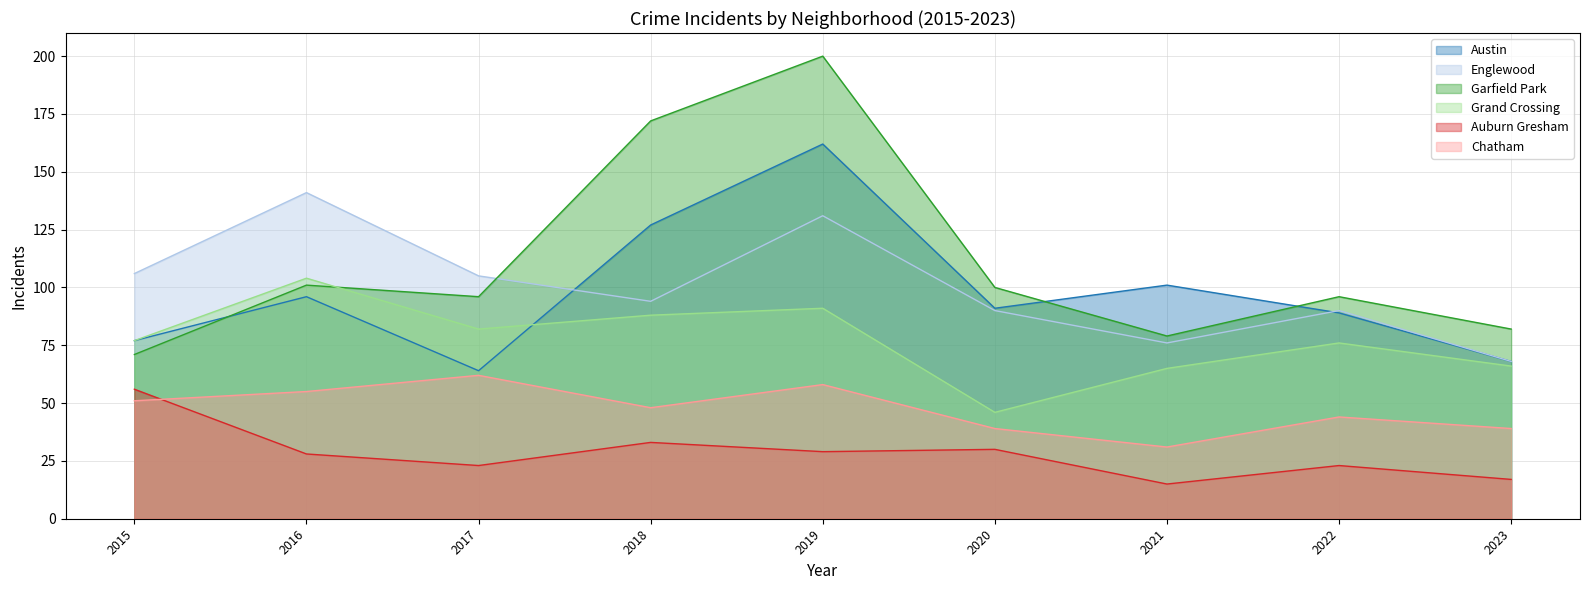

Where is the first local maximum for Grand Crossing?

2016